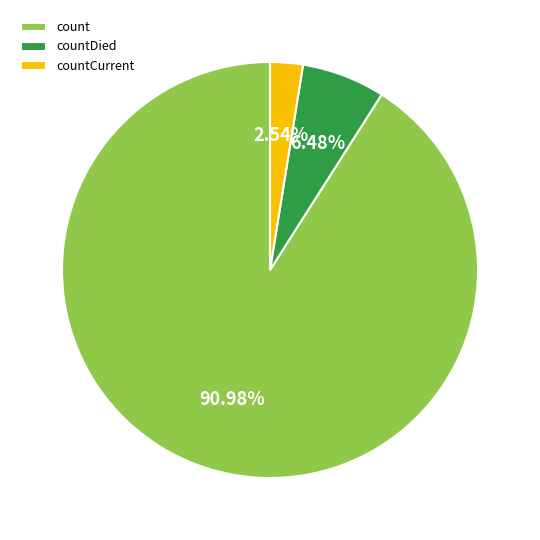

What is the largest slice in the pie chart?

count